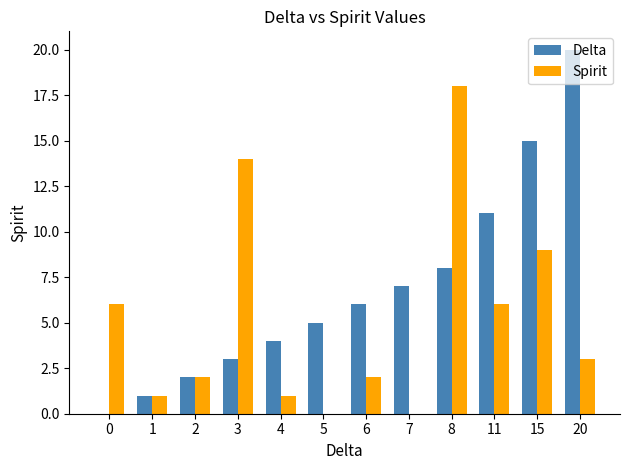

What is the approximate value of Spirit at 6?

2